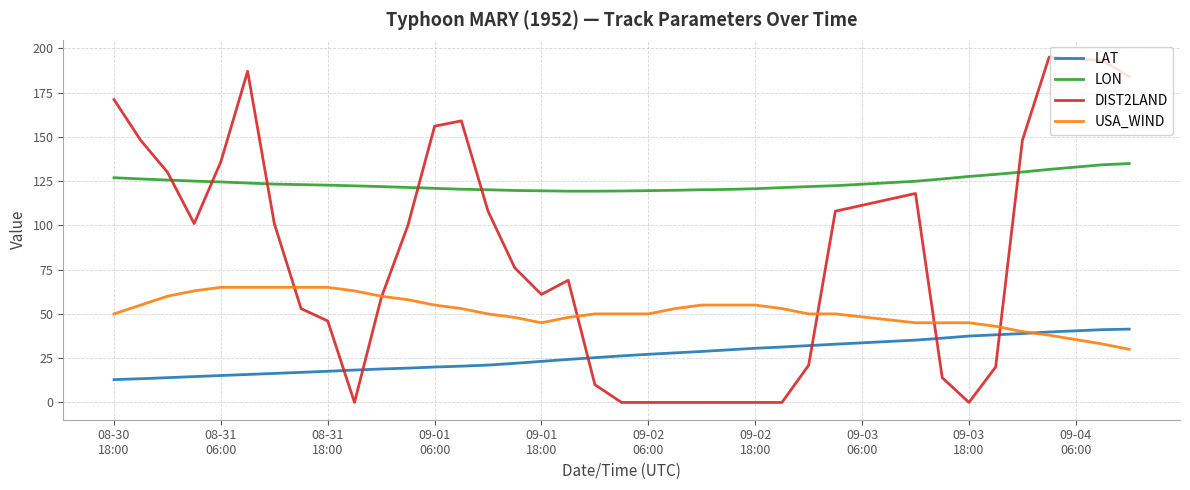

What is the sum of all DIST2LAND values?

2872.0